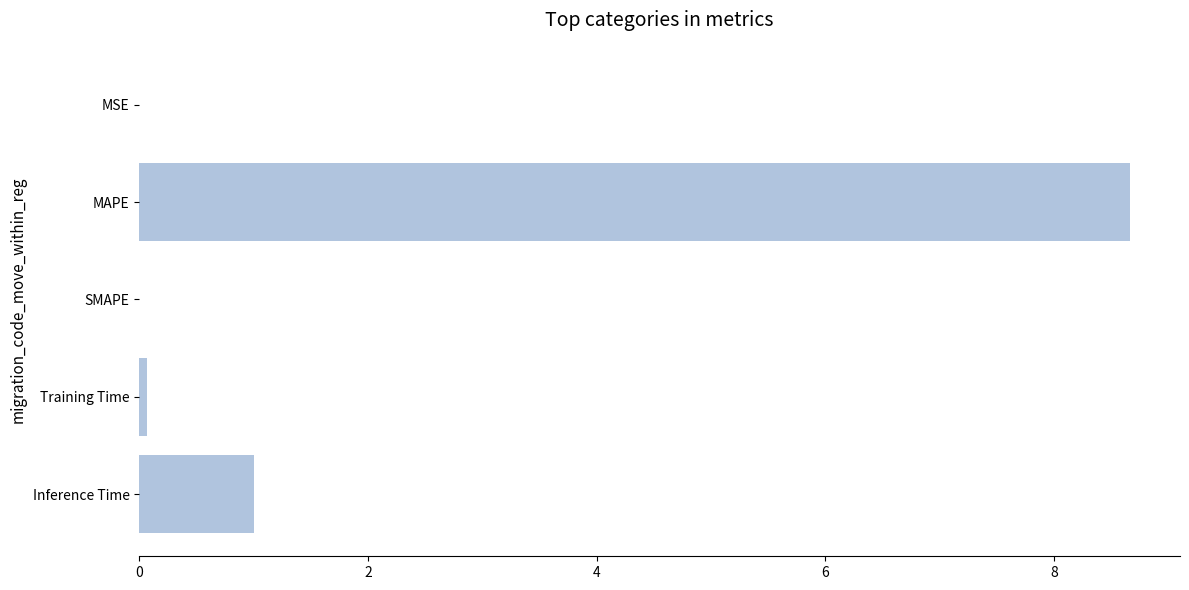

What is the sum of the values at SMAPE and Inference Time?

1.0